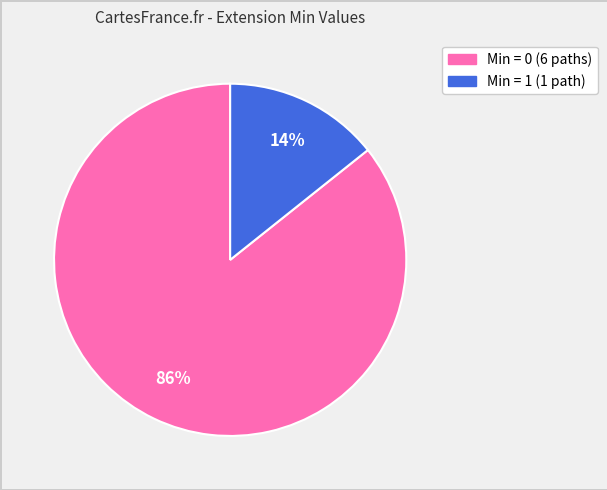

Count the number of slices in the pie.

2